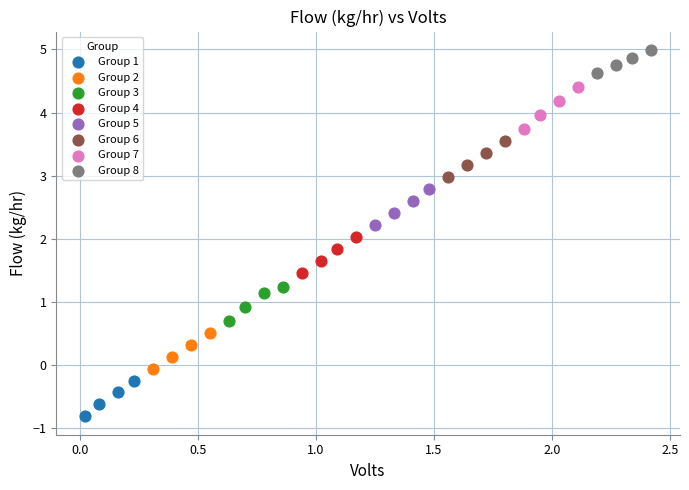

Which series contains the lowest Y value?

Group 1